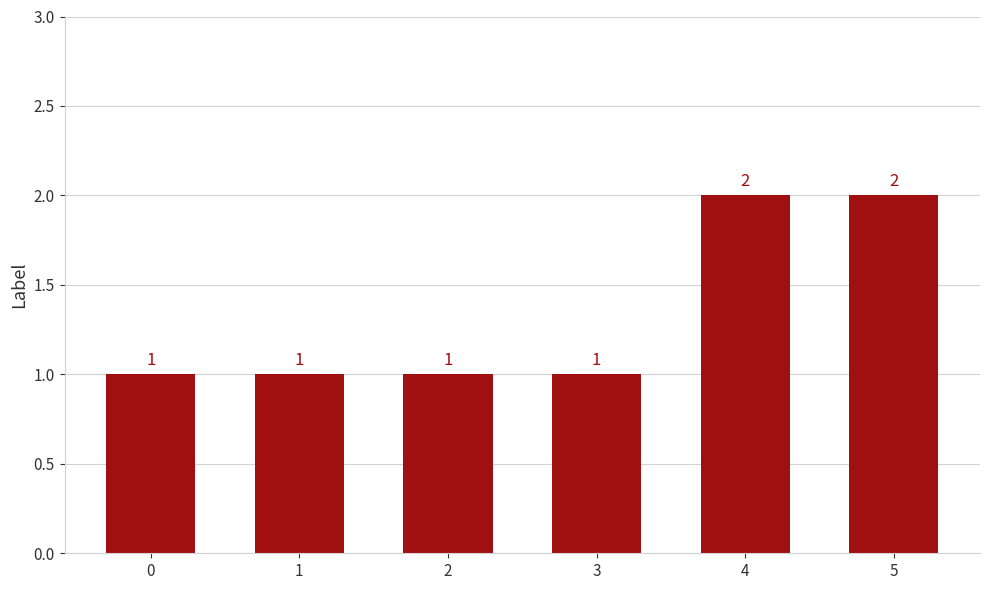

What is the change in value from 3 to 4?

+1